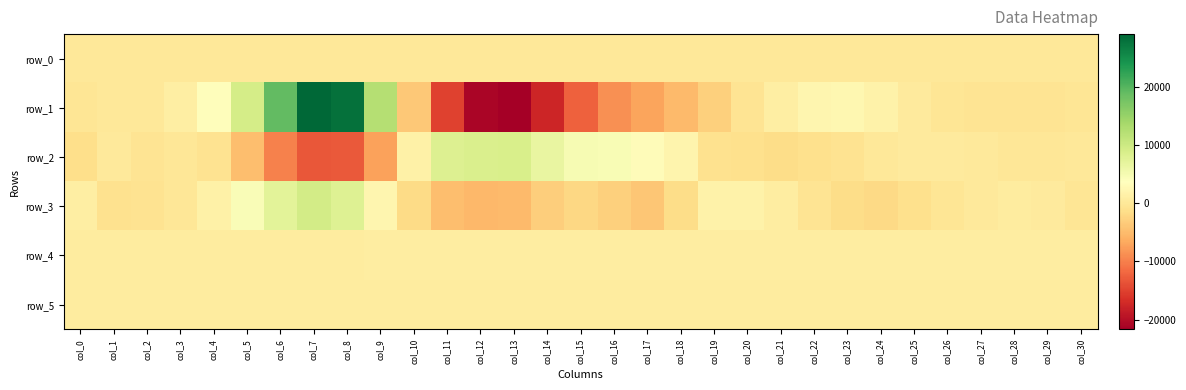

At which label does row_4 first exceed 801?

col_14